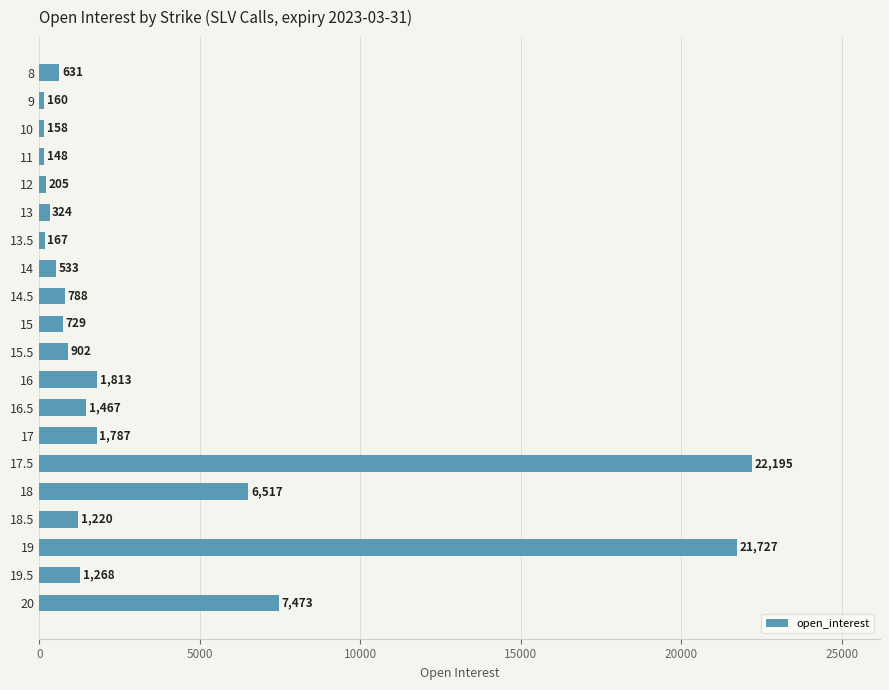

What is the difference between the maximum and second lowest values?

22037